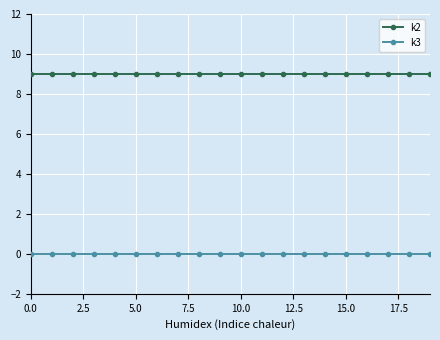

True or false: k3 and k2 cross at least once.

False